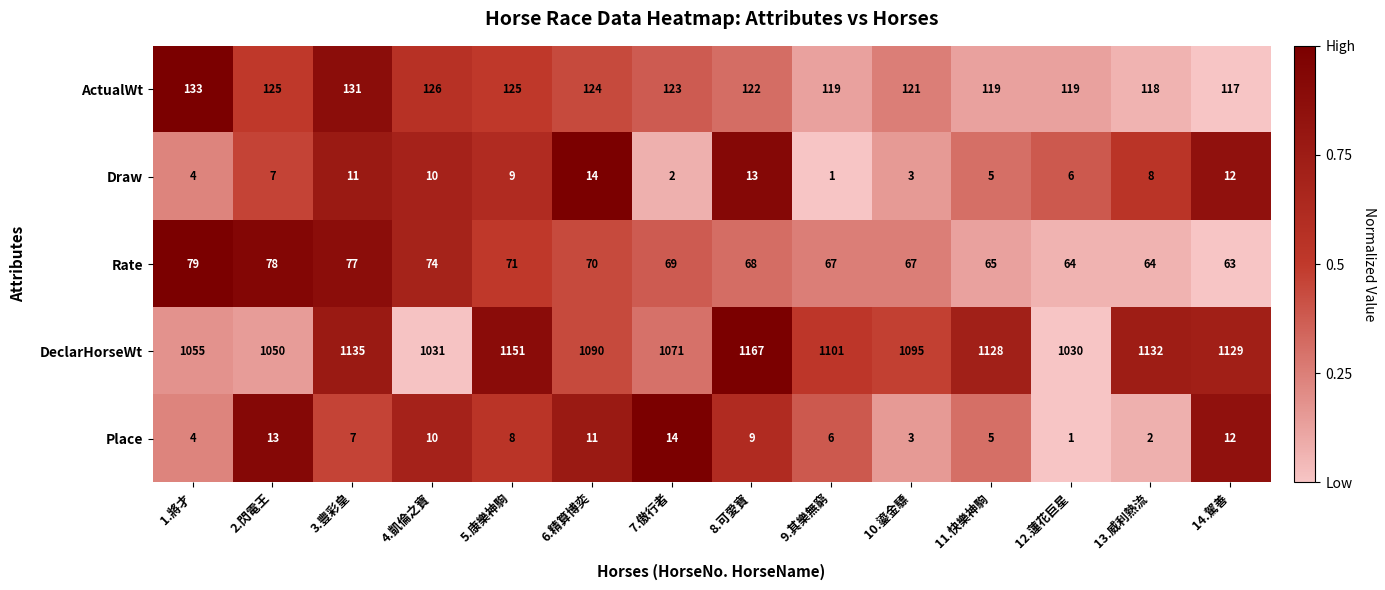

What is the difference between the highest and lowest values at 8.可愛寶?

1158